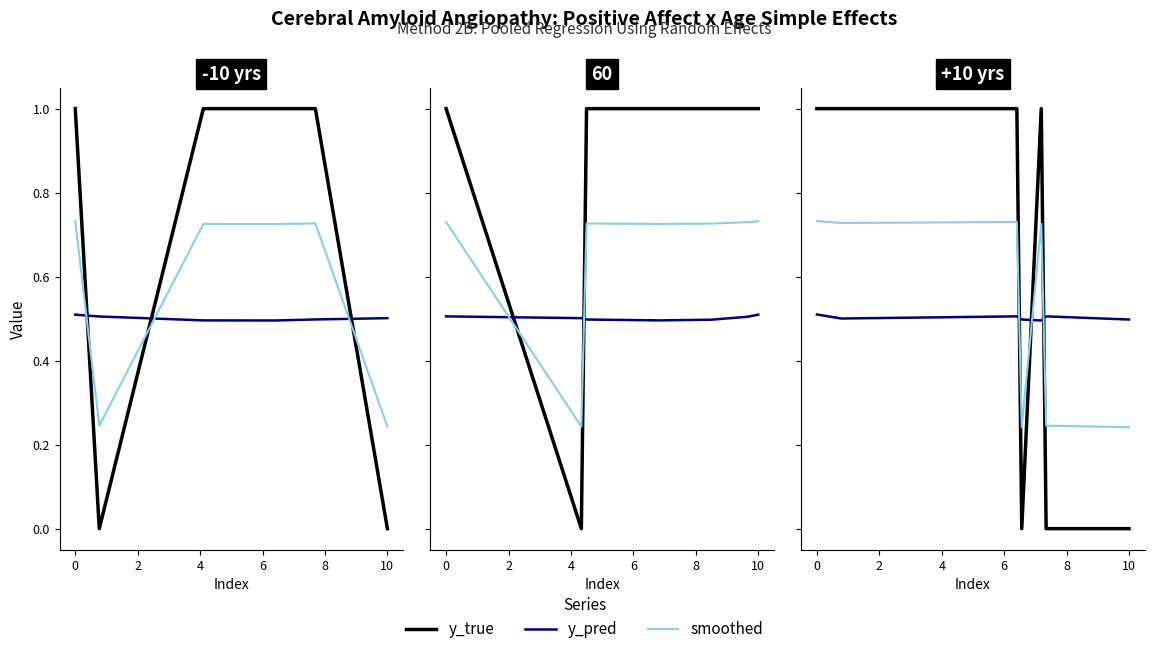

True or false: y_true has more than 2 interior local peaks.

False